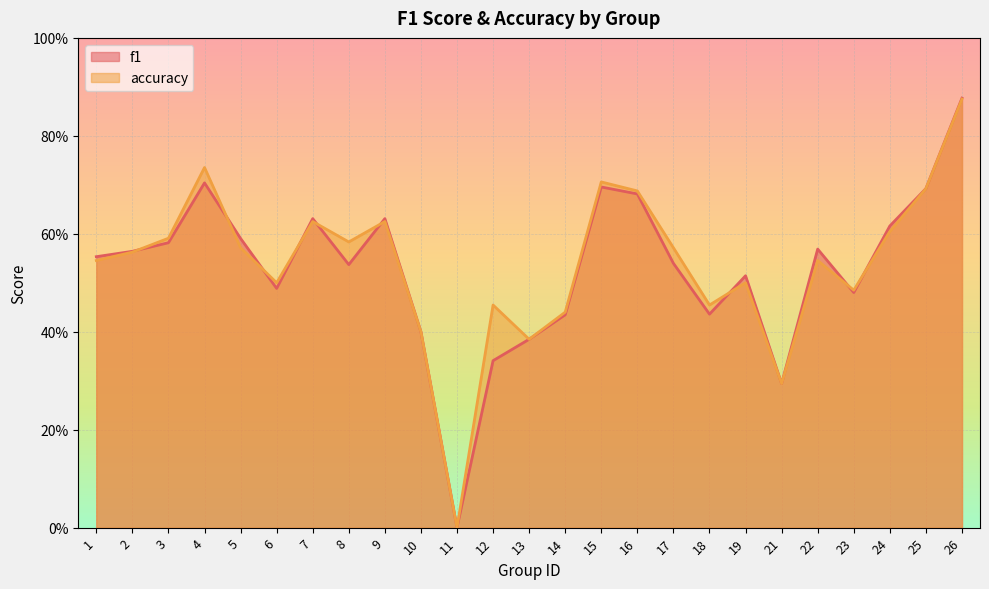

Reading right to left, transcribe all the data shown in this chart.

f1: 0.9	0.7	0.6	0.5	0.6	0.3	0.5	0.4	0.5	0.7	0.7	0.4	0.4	0.3	0.0	0.4	0.6	0.5	0.6	0.5	0.6	0.7	0.6	0.6	0.6
accuracy: 0.9	0.7	0.6	0.5	0.5	0.3	0.5	0.5	0.6	0.7	0.7	0.4	0.4	0.5	0.0	0.4	0.6	0.6	0.6	0.5	0.6	0.7	0.6	0.6	0.5